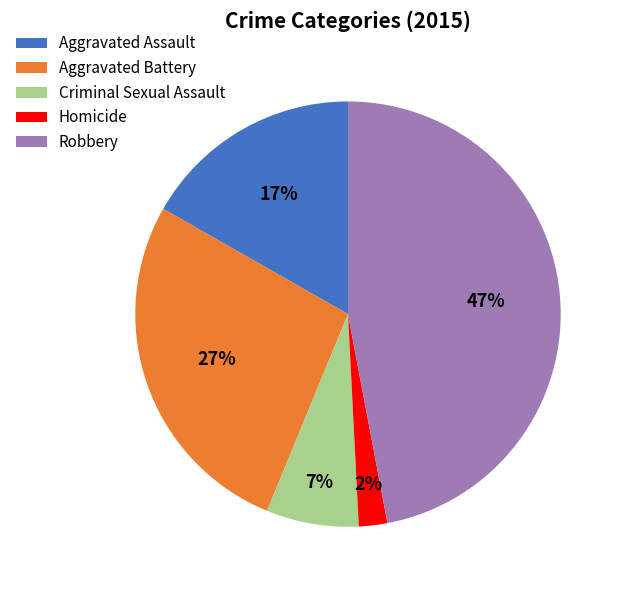

To the nearest percent, what is the average slice percentage?

20%